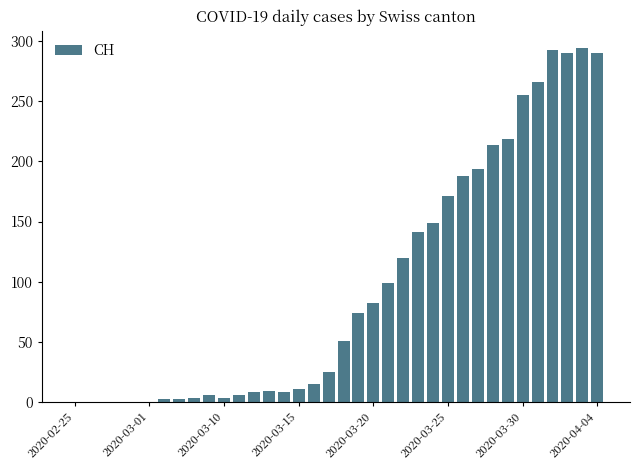

How many series are shown in this chart?

1